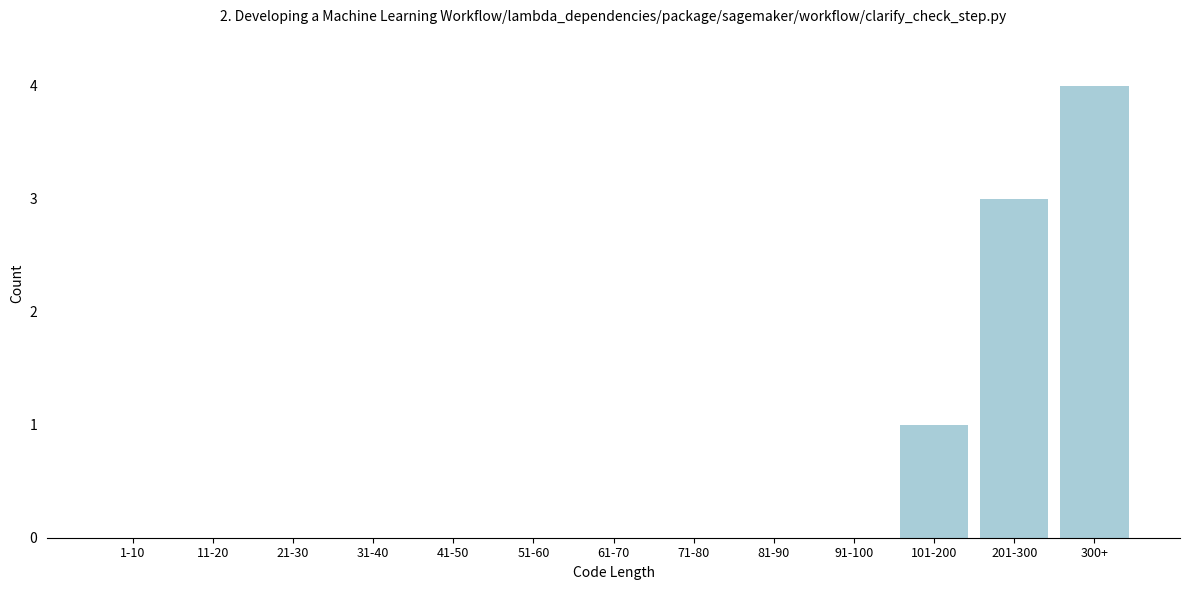

Reading left to right, list all the values displayed in this chart.

1-10=0	11-20=0	21-30=0	31-40=0	41-50=0	51-60=0	61-70=0	71-80=0	81-90=0	91-100=0	101-200=1	201-300=3	300+=4